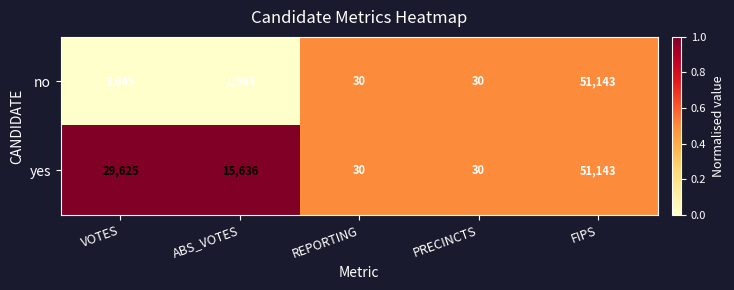

True or false: yes has a value of 20575 at FIPS.

False